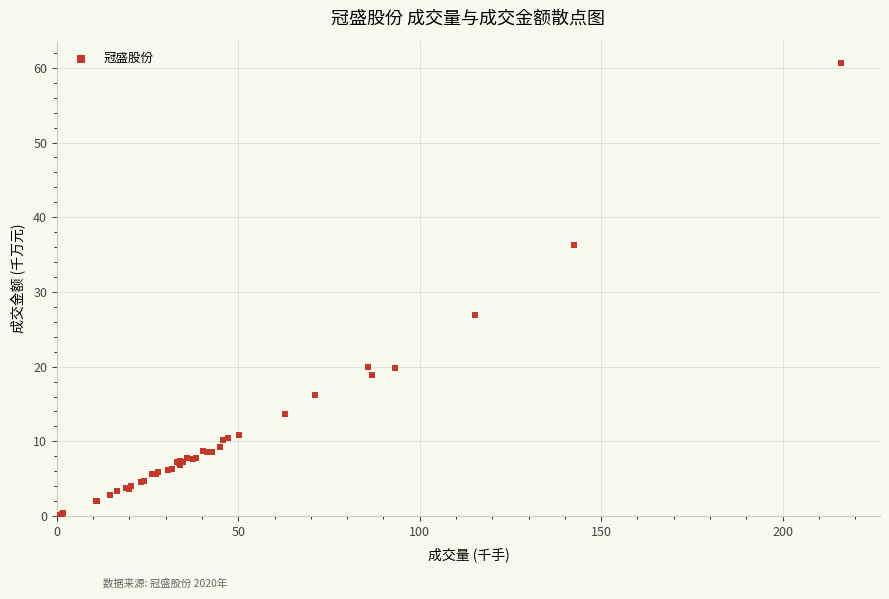

What Y value in the scatter plot is closest to 30?

26.9